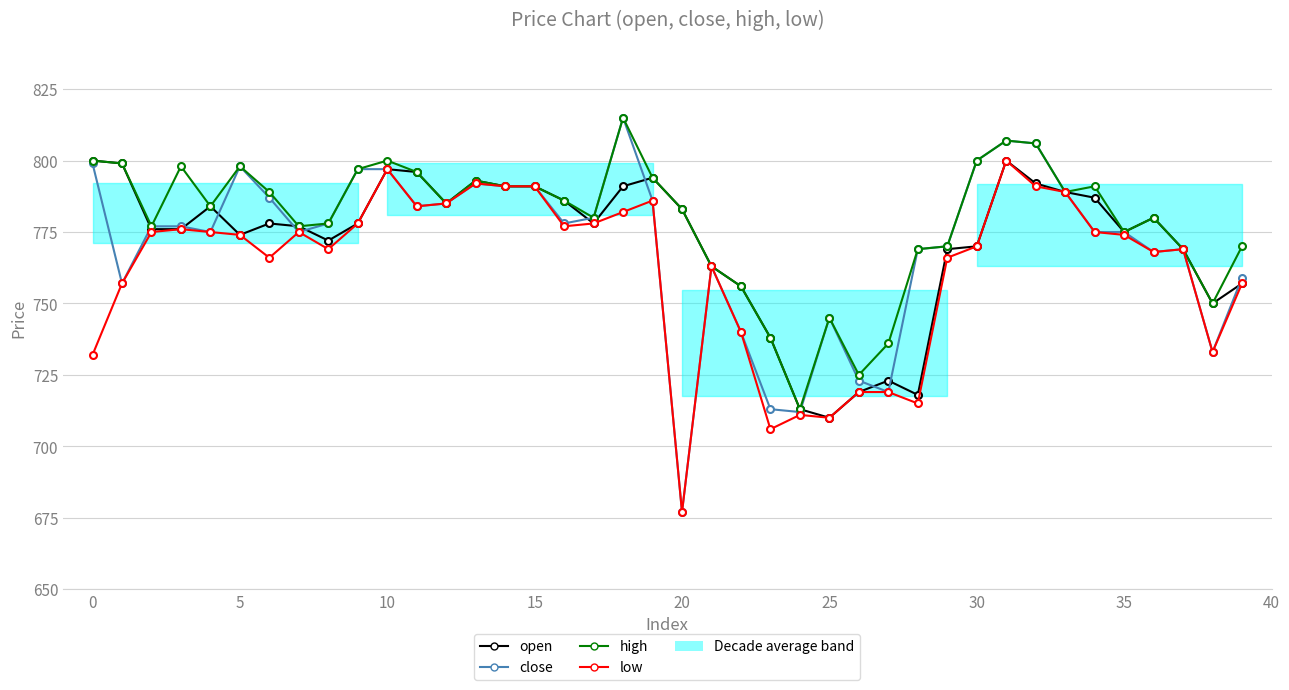

At which label does close reach its peak?

18